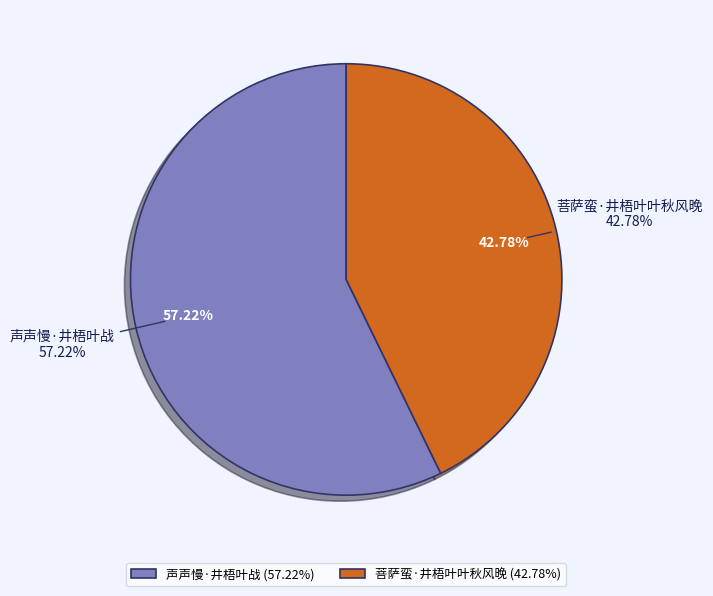

The 菩萨蛮·井梧叶叶秋风晚 slice represents 51% of the pie. True or false?

False